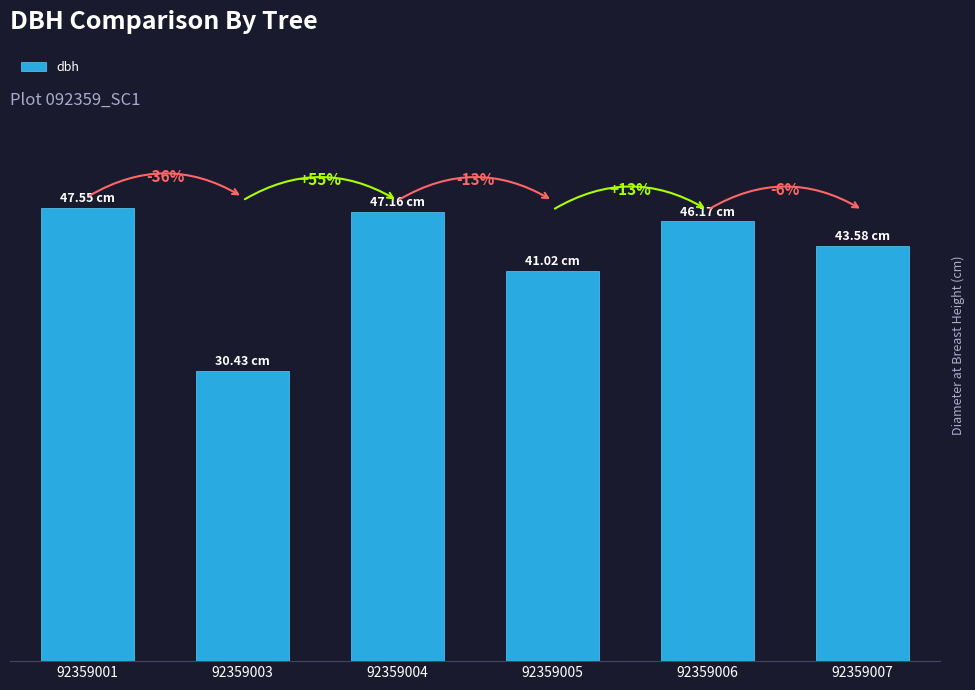

Where does the data first go above 46?

92359001